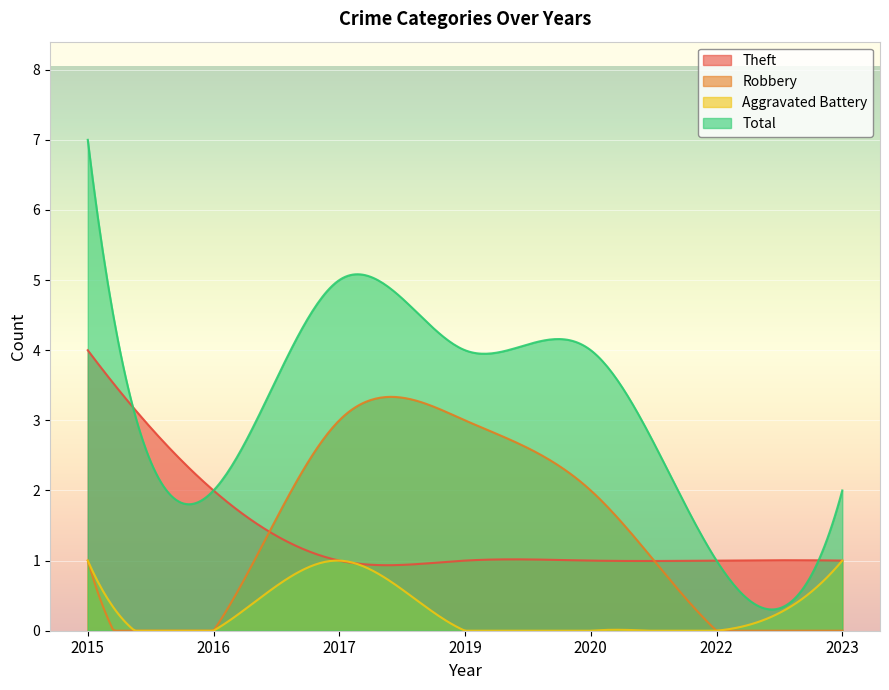

At which label does Robbery first exceed 1?

2017